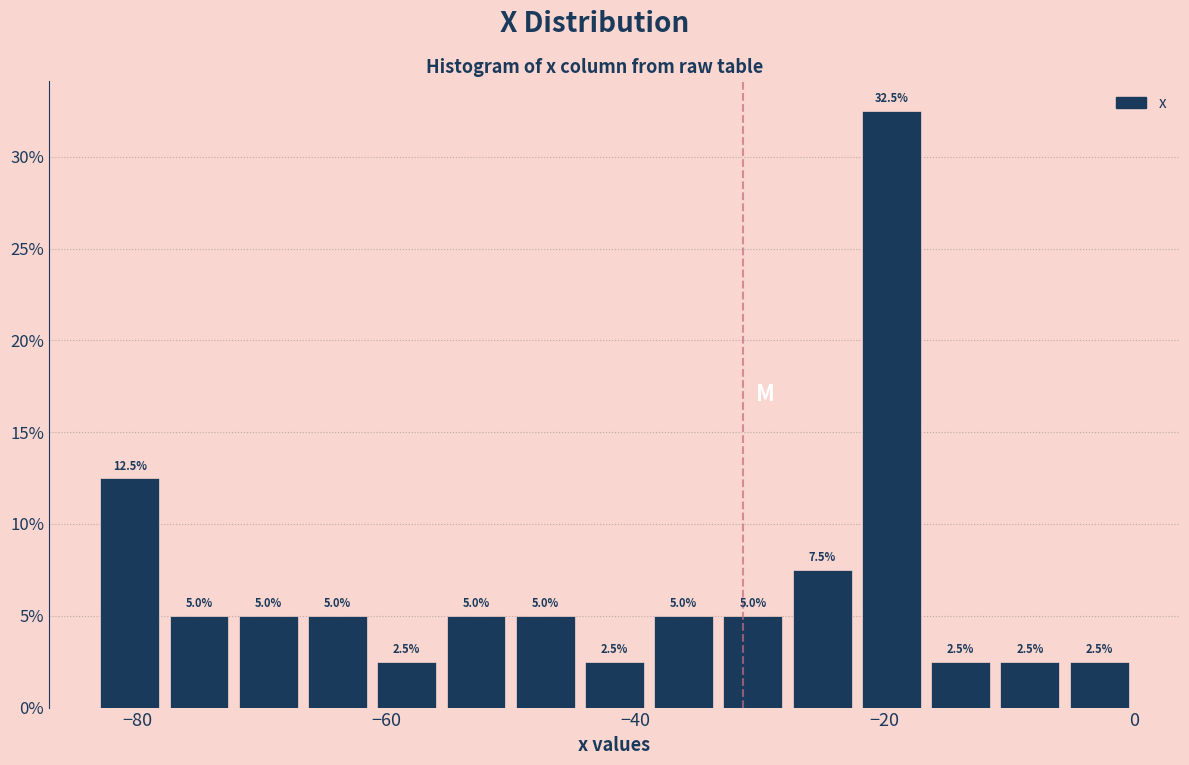

Read against the x-axis, roughly where is the centre of the tallest bar?

-20